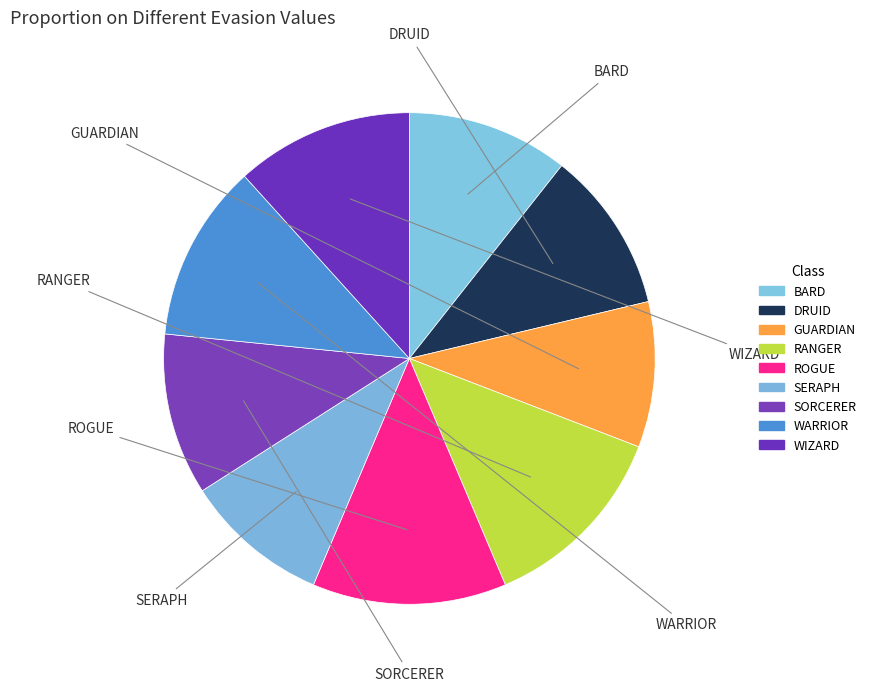

Count the number of slices in the pie.

9